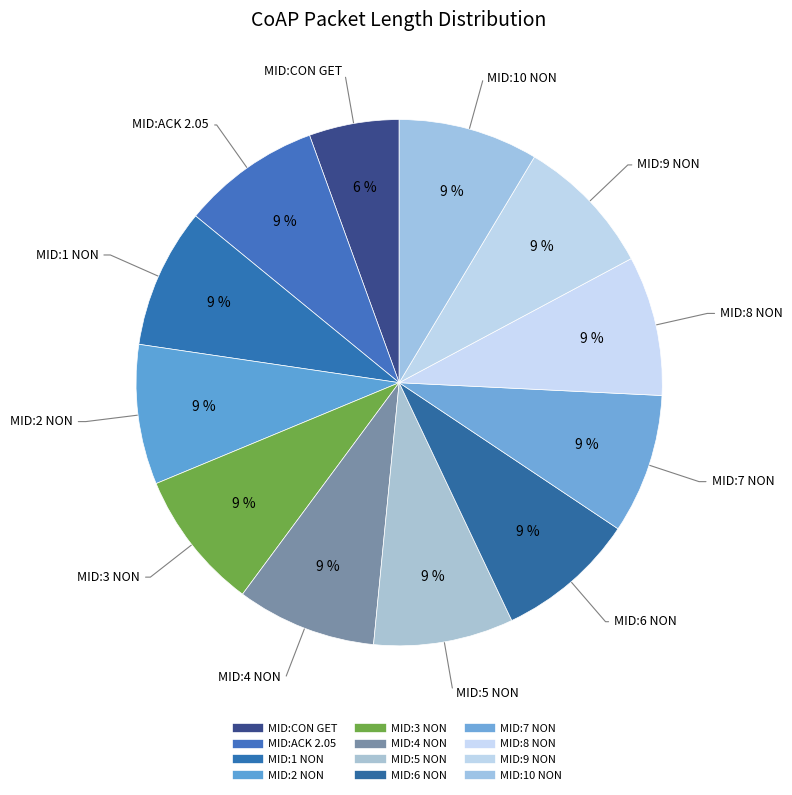

How many slices are in this pie chart?

12